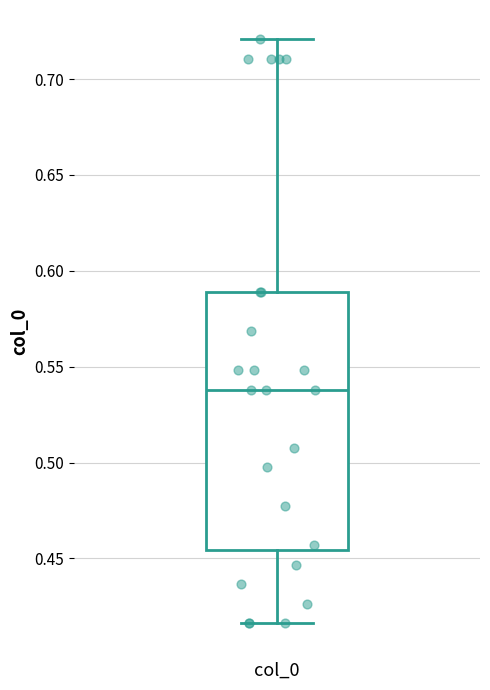

Read this box plot against the y-axis: the position of the median line, the range covered by the box, and the ends of both whiskers. The values are not printed on the chart, so give them approximately, as read against the axis.

median 0.540, box 0.455 to 0.590, whiskers 0.415 to 0.720